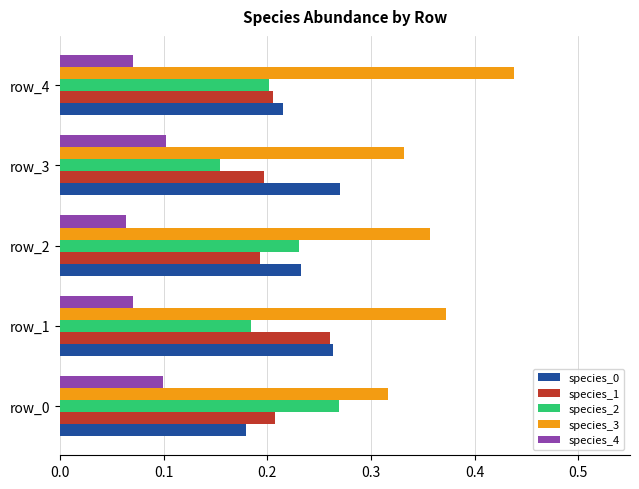

Is it true that species_4 equals 0.0 at row_1?

False